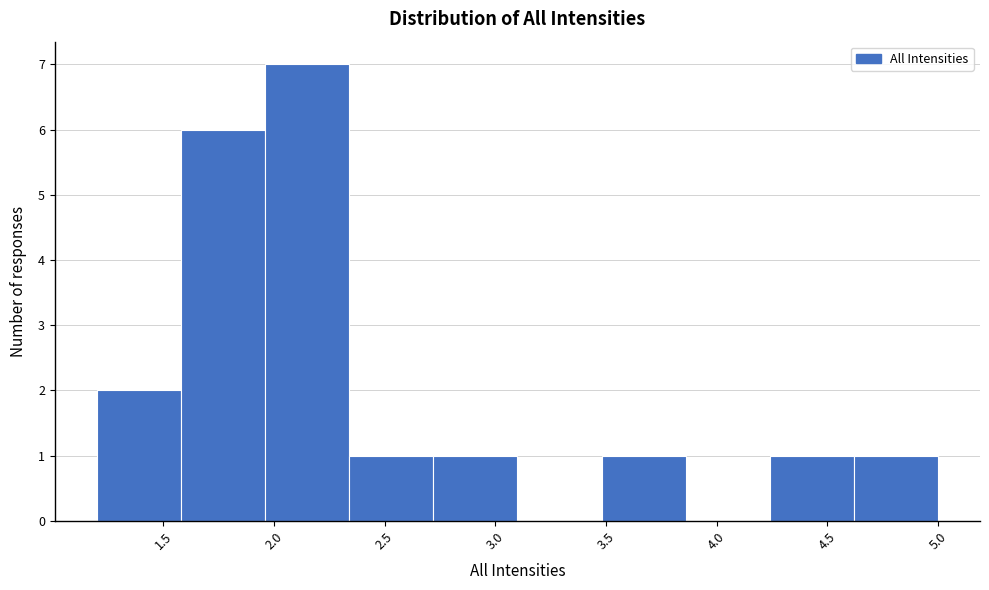

How tall is the bar that spans 1.96 to 2.34 on the x-axis? Neither the bar edges nor the heights are printed on the chart, so give them approximately, as read against the axes.

7